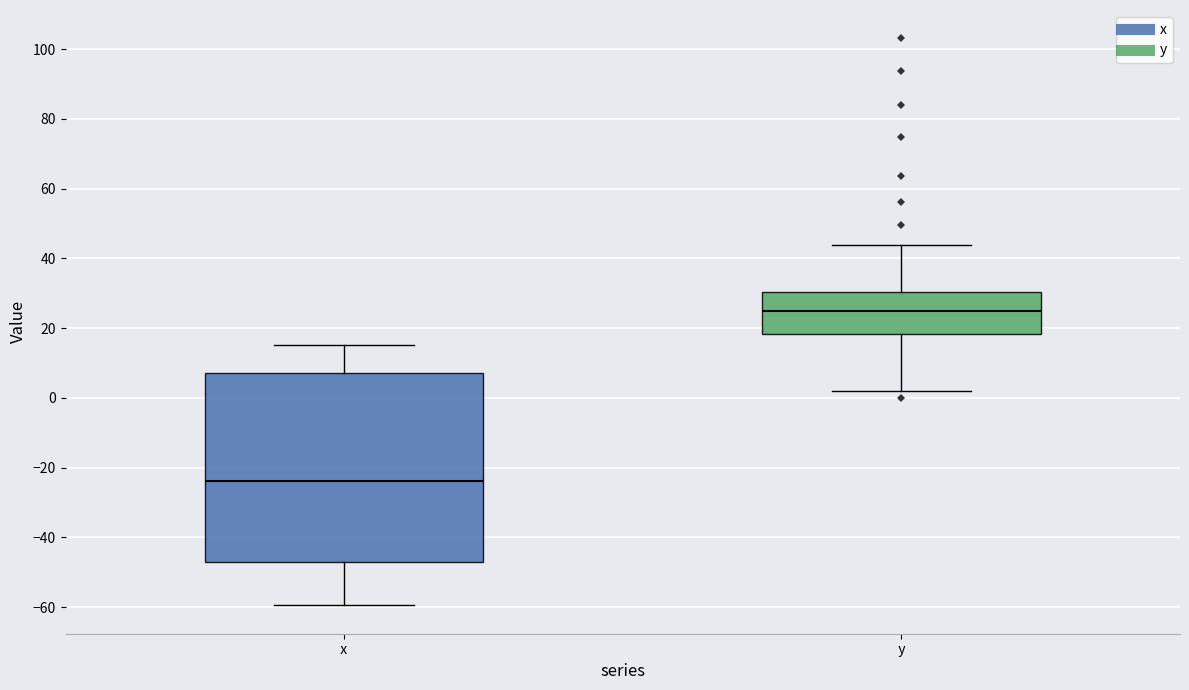

Reading left to right, read every box against the y-axis: the position of its median line, the range the box covers, and the ends of its whiskers. The values are not printed on the chart, so give them approximately, as read against the axis.

x: median -24, box -48 to 8, whiskers -60 to 16
y: median 26, box 18 to 30, whiskers 2 to 44